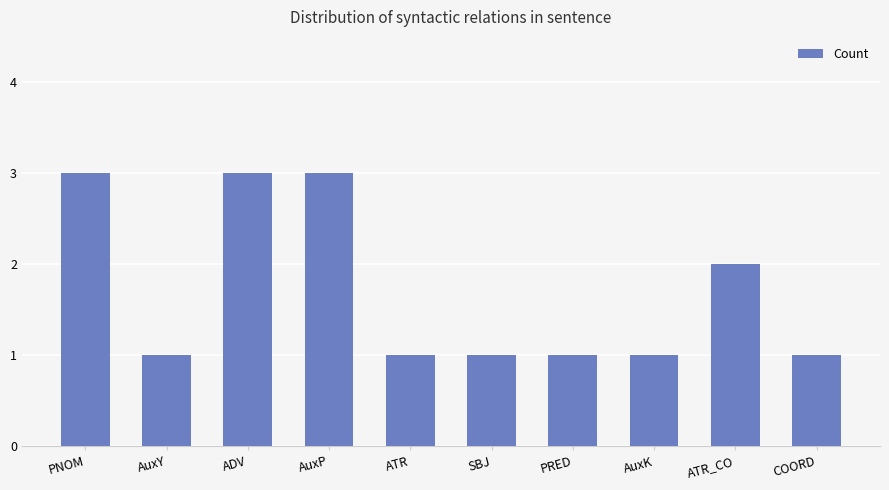

What is the difference between the values at AuxK and ATR_CO?

1